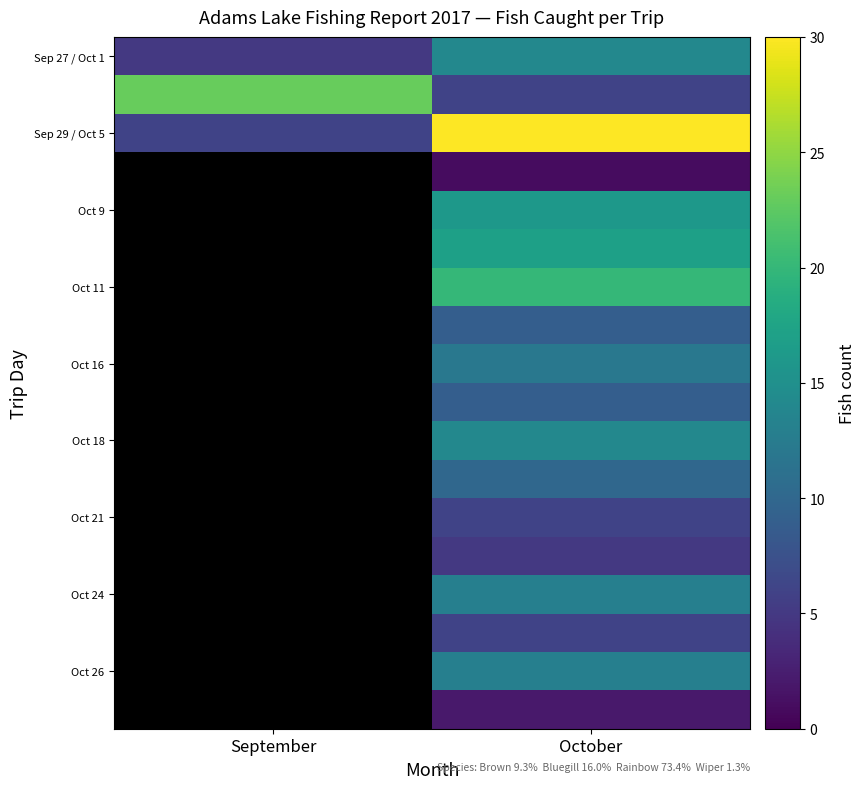

Which has a higher value, September or October?

October